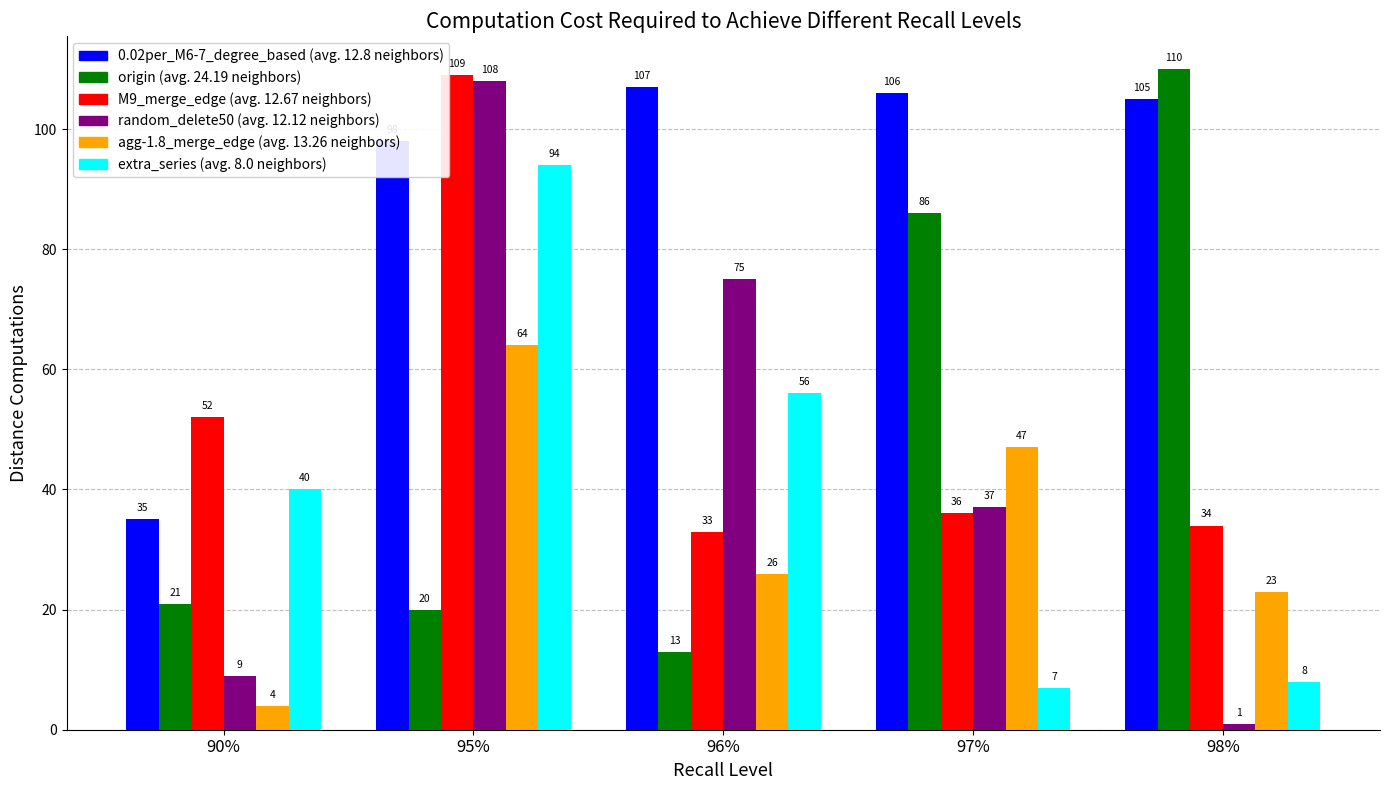

What is the smallest value displayed?

1